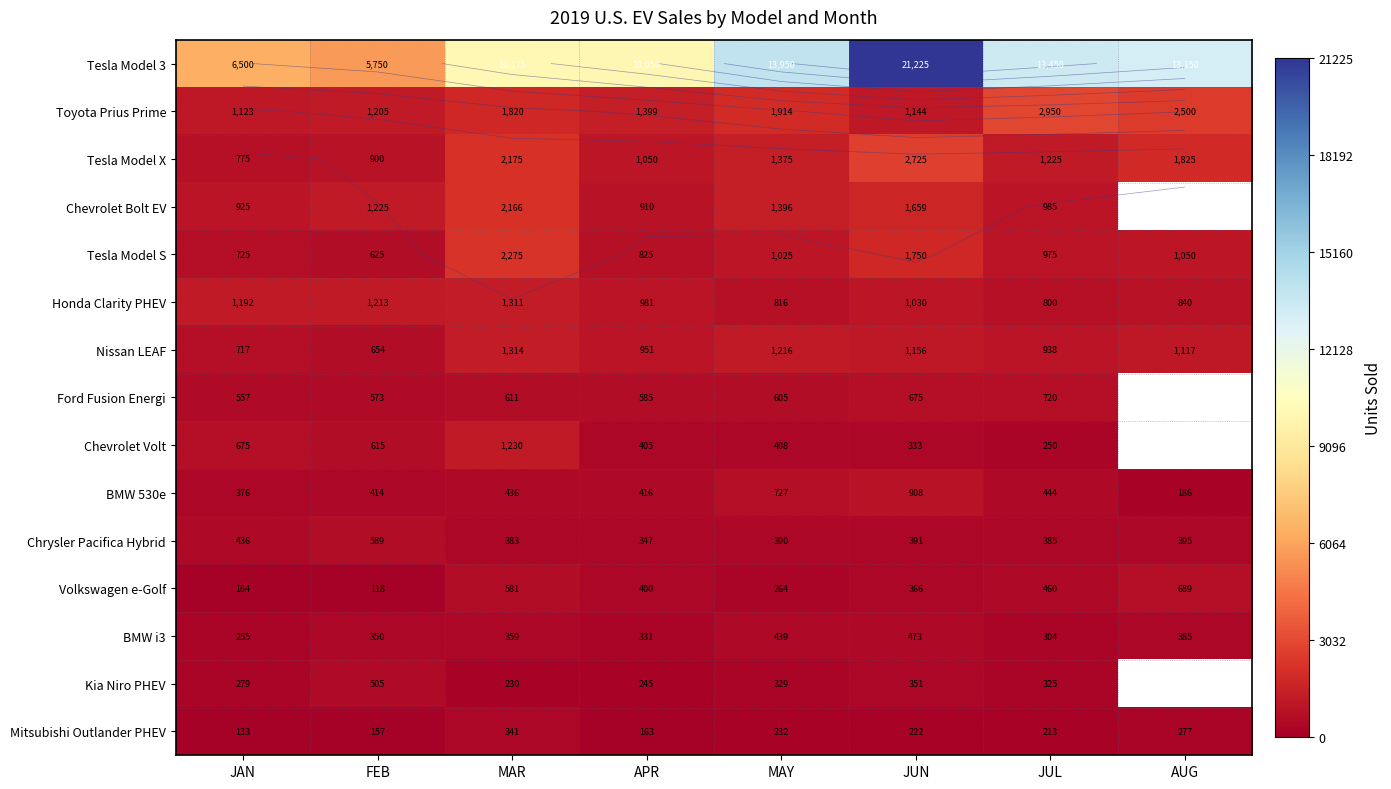

What is the spread (max minus min) of values at MAR?

9945.0